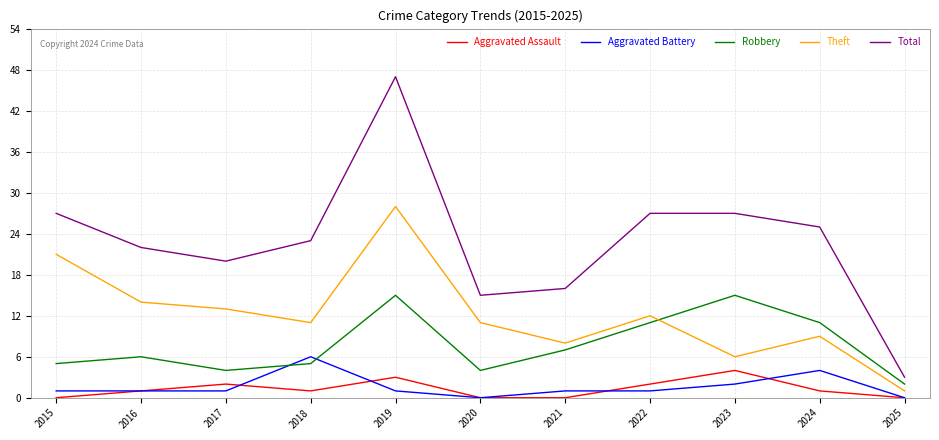

Reading right to left, transcribe all the data shown in this chart.

Aggravated Assault: 2025=0	2024=1	2023=4	2022=2	2021=0	2020=0	2019=3	2018=1	2017=2	2016=1	2015=0
Aggravated Battery: 2025=0	2024=4	2023=2	2022=1	2021=1	2020=0	2019=1	2018=6	2017=1	2016=1	2015=1
Robbery: 2025=2	2024=11	2023=15	2022=11	2021=7	2020=4	2019=15	2018=5	2017=4	2016=6	2015=5
Theft: 2025=1	2024=9	2023=6	2022=12	2021=8	2020=11	2019=28	2018=11	2017=13	2016=14	2015=21
Total: 2025=3	2024=25	2023=27	2022=27	2021=16	2020=15	2019=47	2018=23	2017=20	2016=22	2015=27